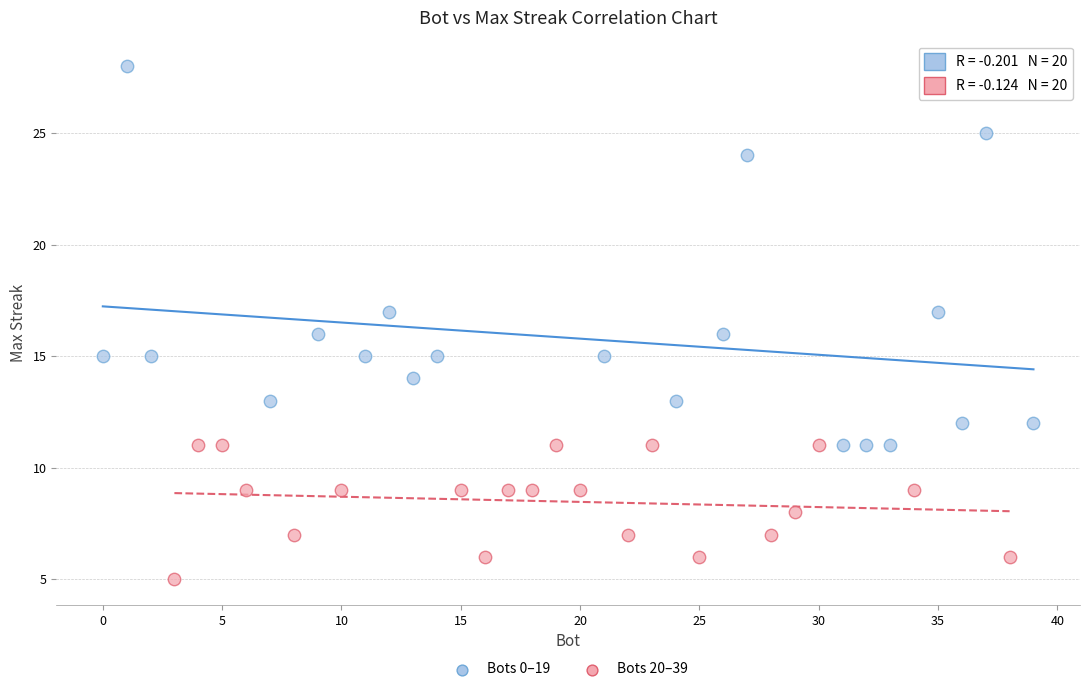

Which series reaches the maximum Y coordinate?

Bots 0–19